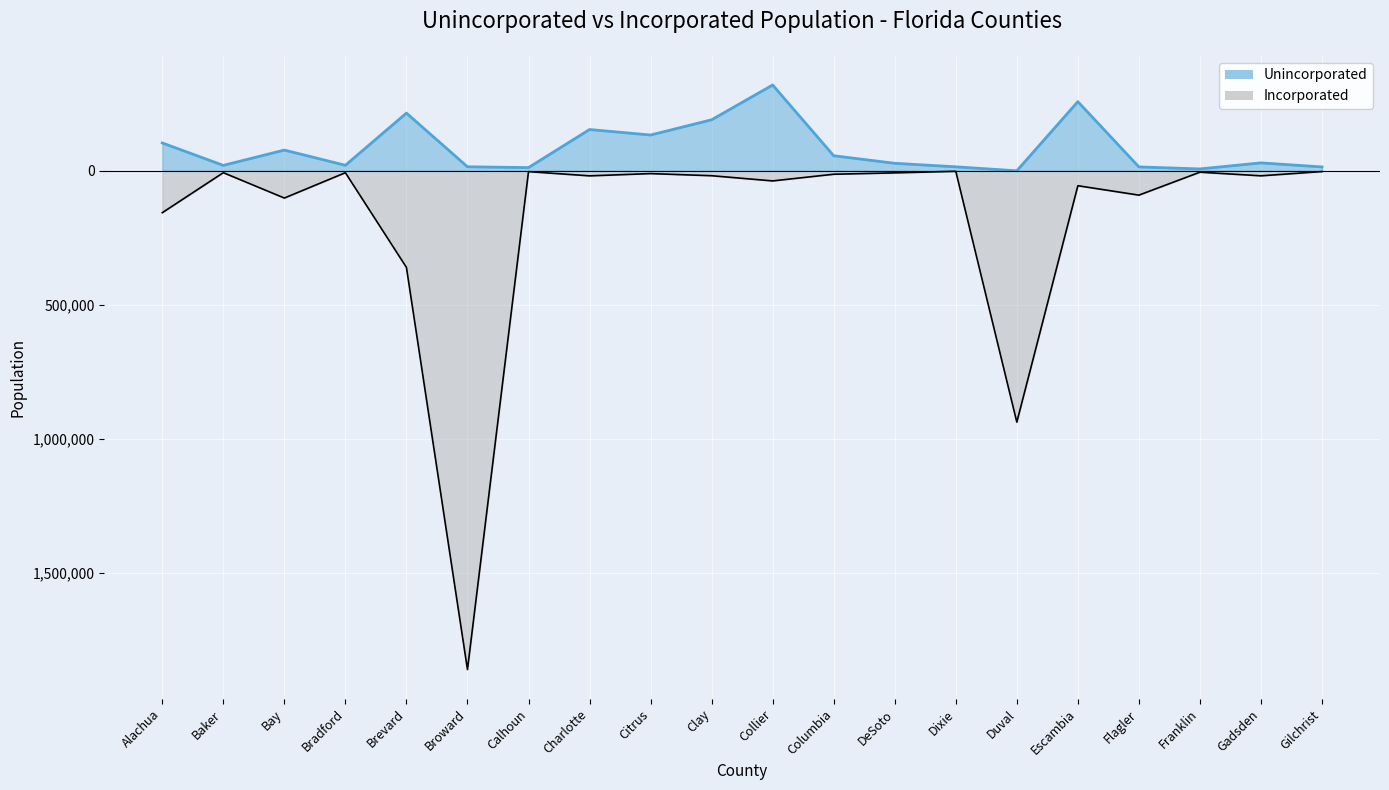

Is the value of Unincorporated at Citrus greater than the value of Incorporated at Duval?

Yes